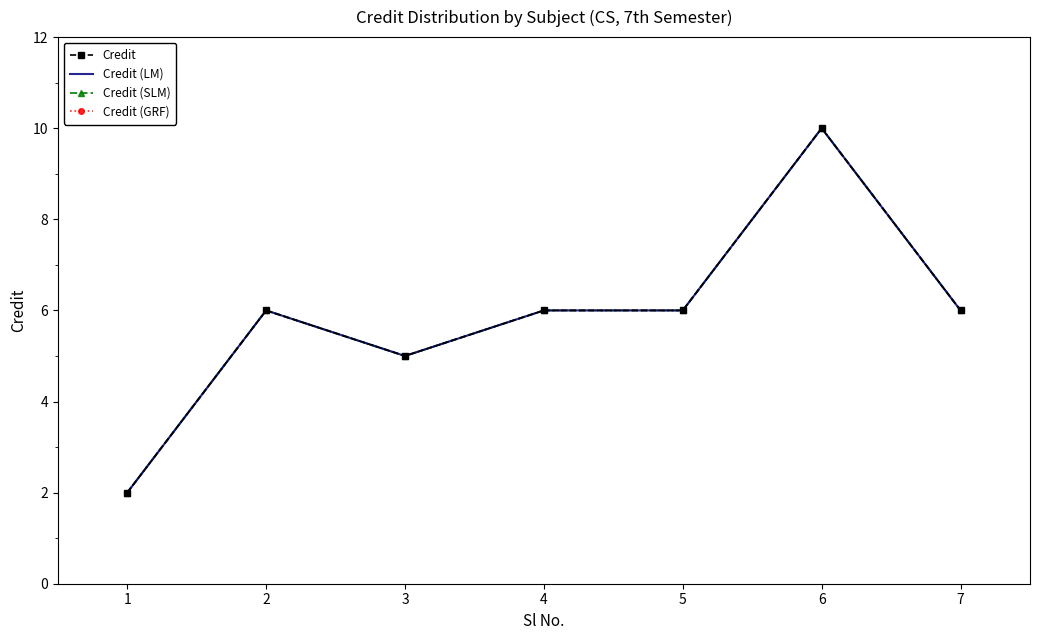

Which label corresponds to the largest value in the chart?

6